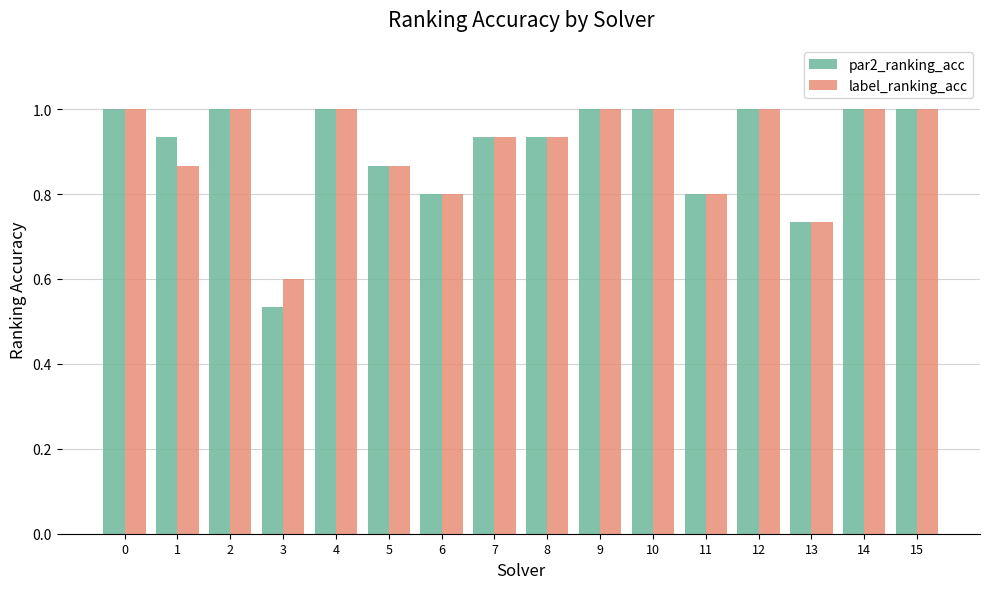

What is the difference between the second highest and second lowest values in the par2_ranking_acc series?

0.3